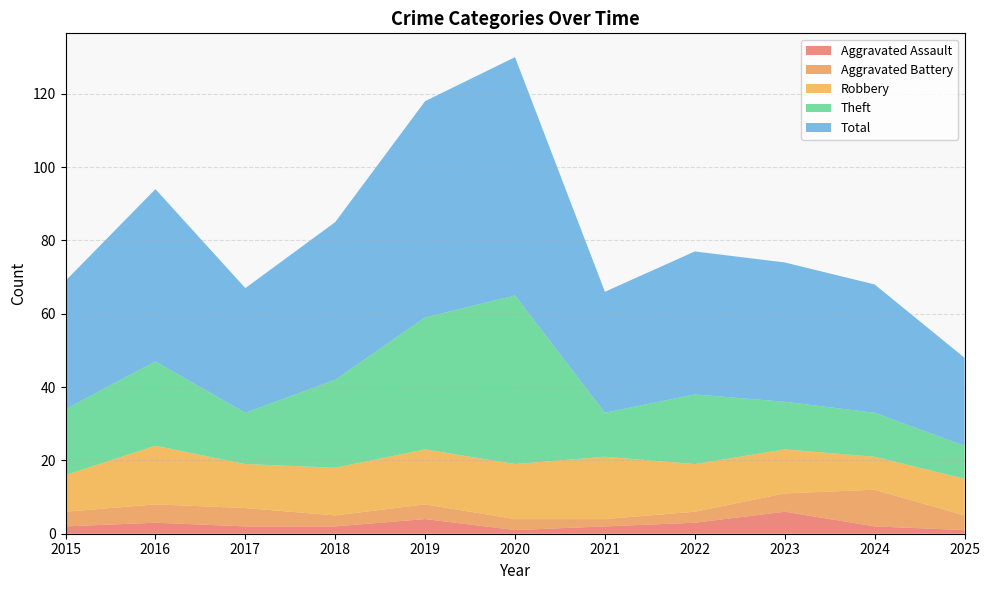

Reading left to right, what are all the values shown in this chart?

Aggravated Assault: 2015=2	2016=3	2017=2	2018=2	2019=4	2020=1	2021=2	2022=3	2023=6	2024=2	2025=1
Aggravated Battery: 2015=4	2016=5	2017=5	2018=3	2019=4	2020=3	2021=2	2022=3	2023=5	2024=10	2025=4
Robbery: 2015=10	2016=16	2017=12	2018=13	2019=15	2020=15	2021=17	2022=13	2023=12	2024=9	2025=10
Theft: 2015=18	2016=23	2017=14	2018=24	2019=36	2020=46	2021=12	2022=19	2023=13	2024=12	2025=9
Total: 2015=35	2016=47	2017=34	2018=43	2019=59	2020=65	2021=33	2022=39	2023=38	2024=35	2025=24